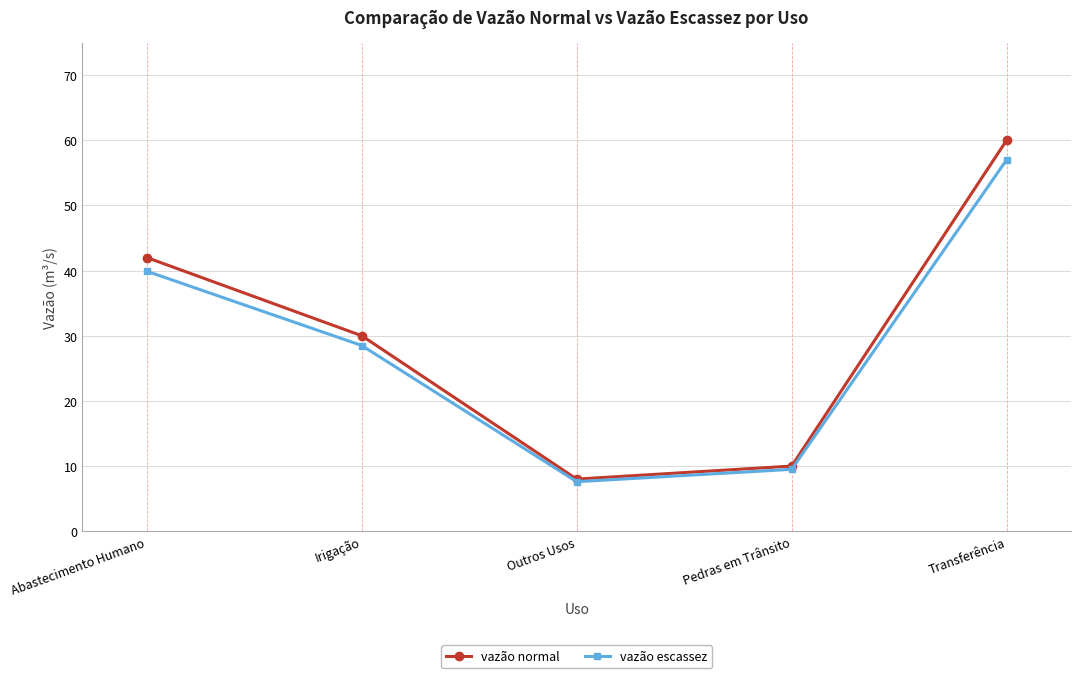

Does the chart display data point markers on the line(s)?

Yes